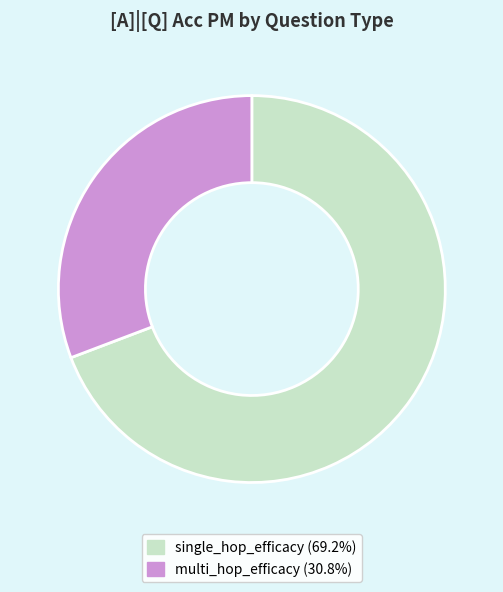

Combined, do single_hop_efficacy (69.2%) and multi_hop_efficacy (30.8%) account for over 50%?

Yes